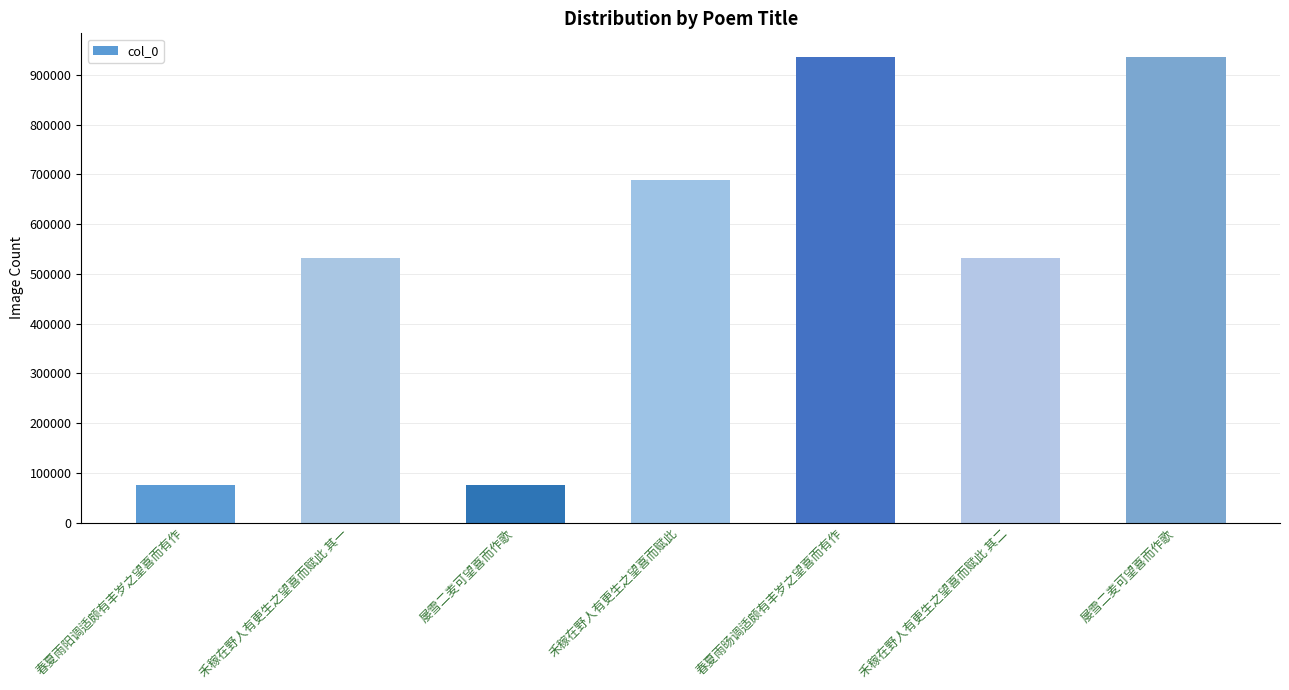

What is the label of the 2nd bar from the left?

禾稼在野人有更生之望喜而赋此 其一